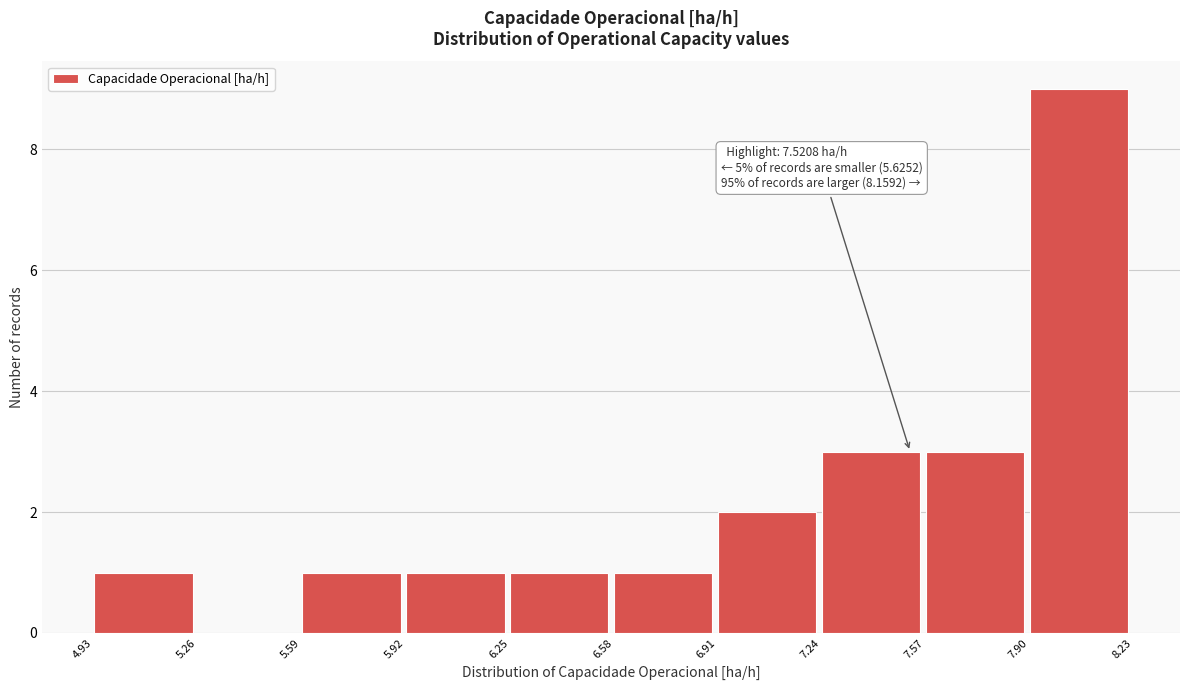

Over which range of the x-axis is the bar tallest?

7.90 to 8.23